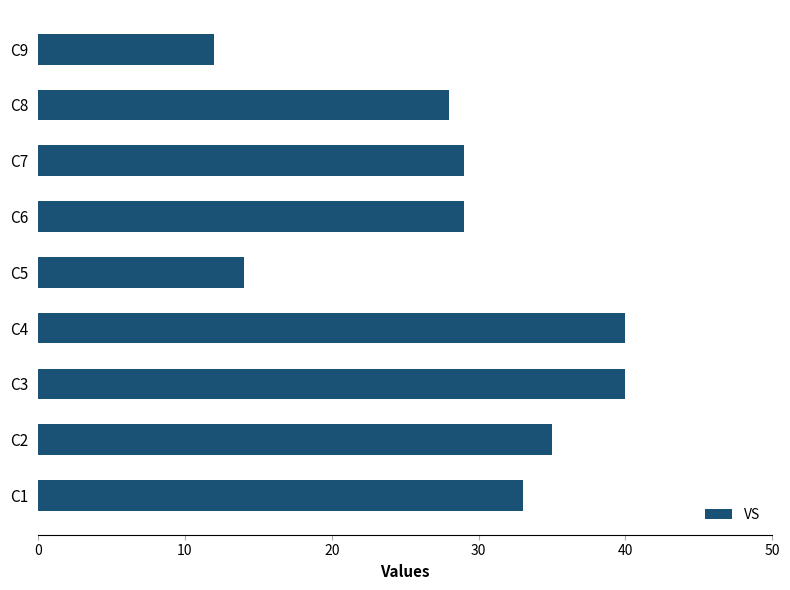

How many distinct data groups are displayed?

1